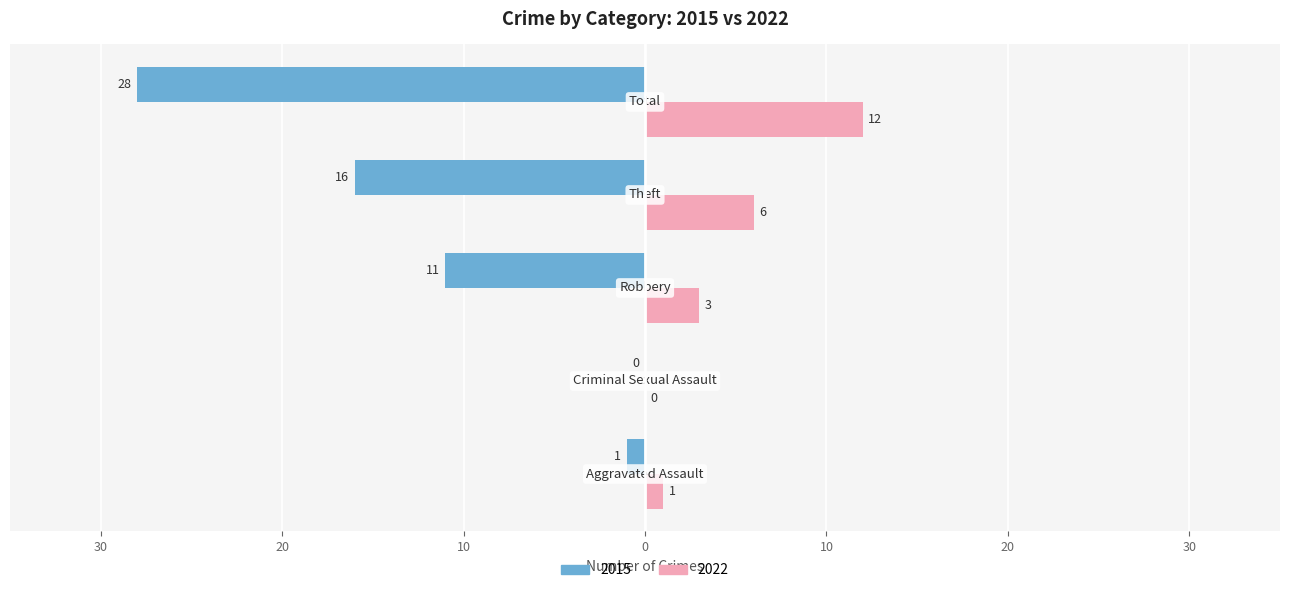

What are all the series names shown in the legend?

2015, 2022